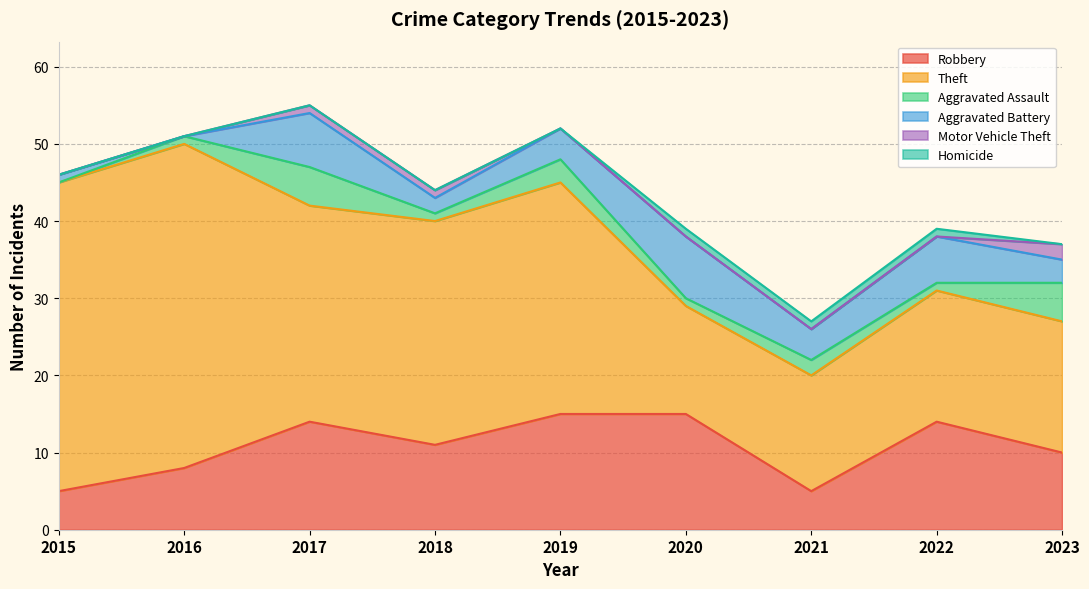

What is the difference between the maximum and minimum values in the Theft series?

28